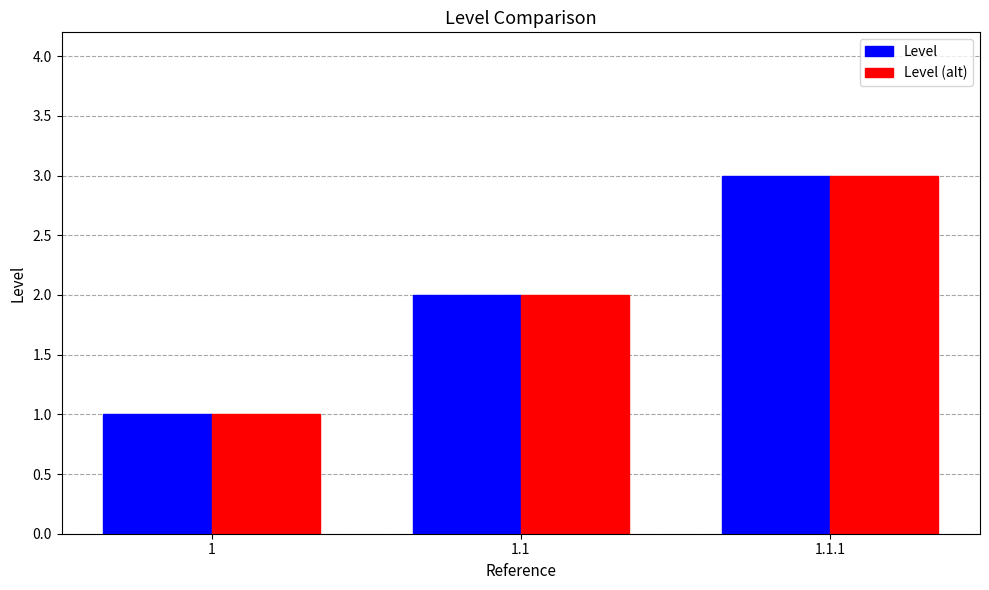

The Level (alt) series shows 1 at 1. True or false?

True